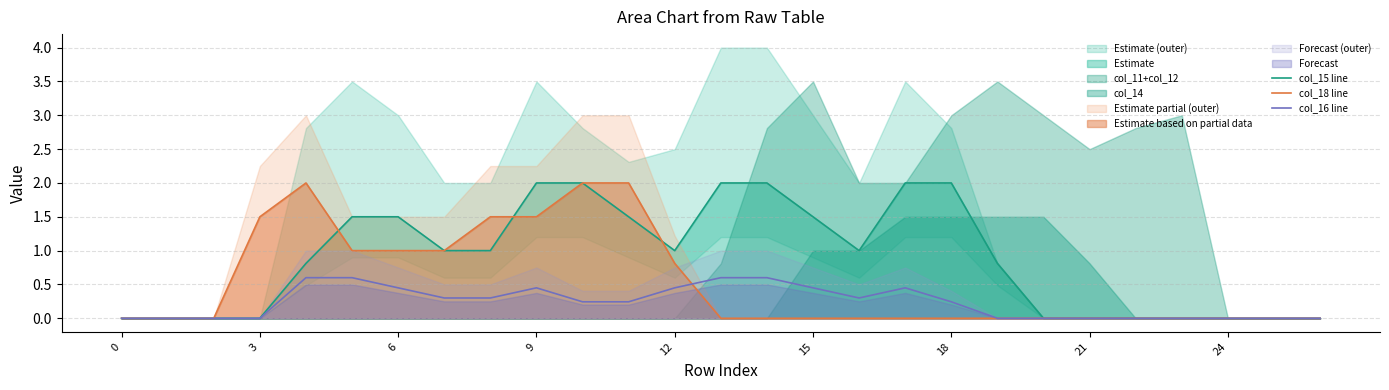

What is the label of the 13th point from the right?

14